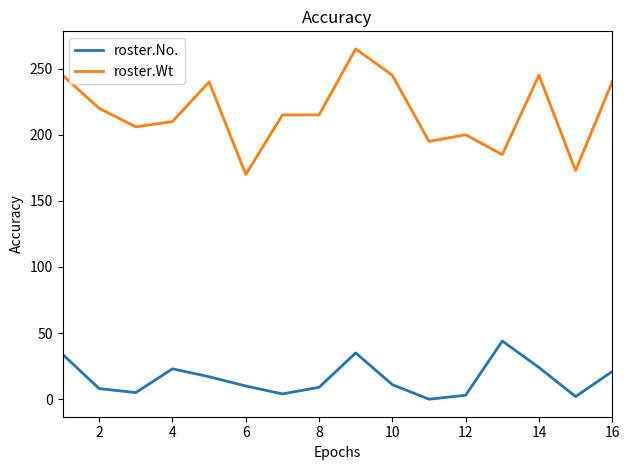

How many values in the roster.Wt series are below 215?

7